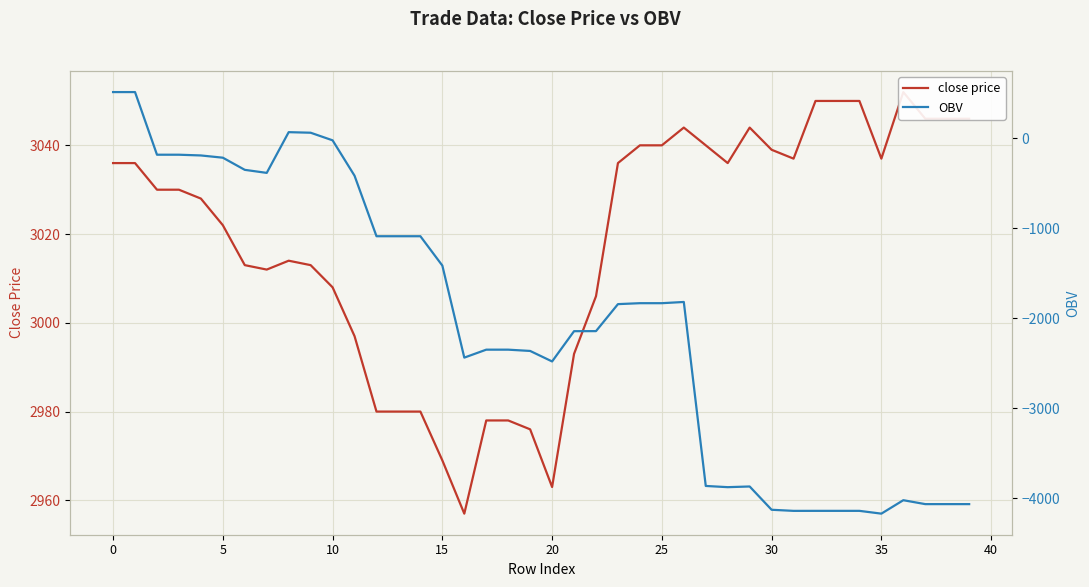

How many interior local valleys does the close price series have?

6